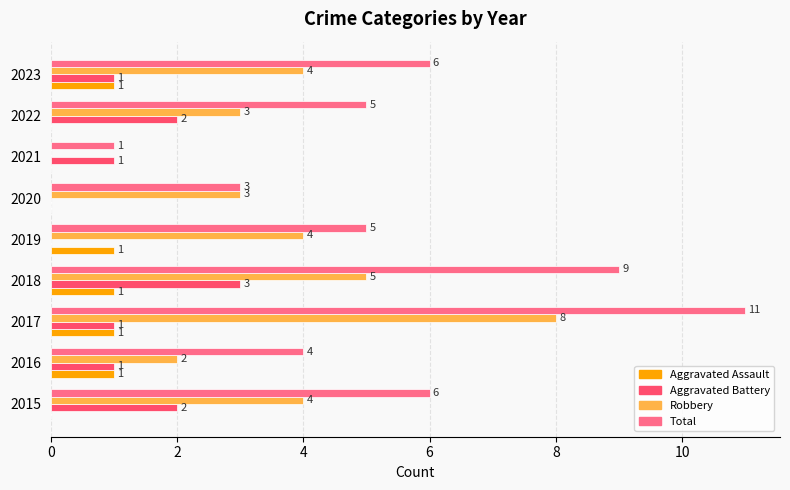

How many data points does each series have?

9